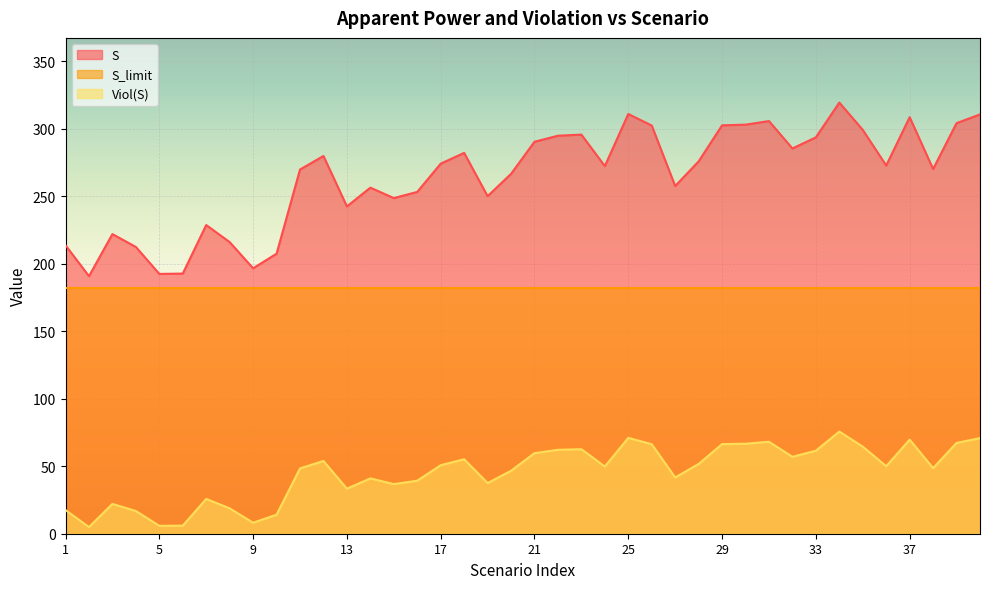

At how many categories does at least one series exceed 119?

40